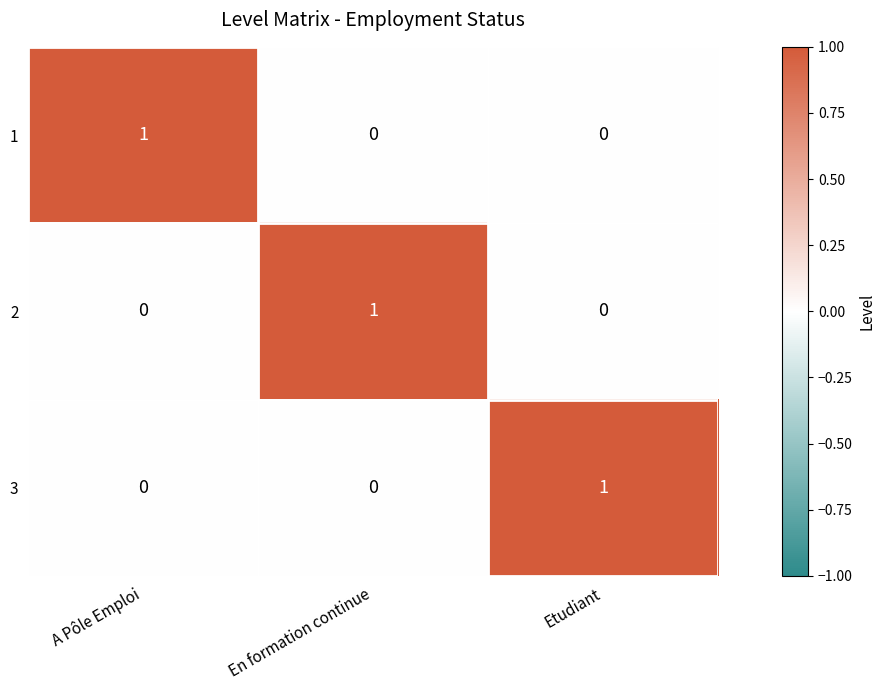

Which category has the highest value in the 2 series?

En formation continue